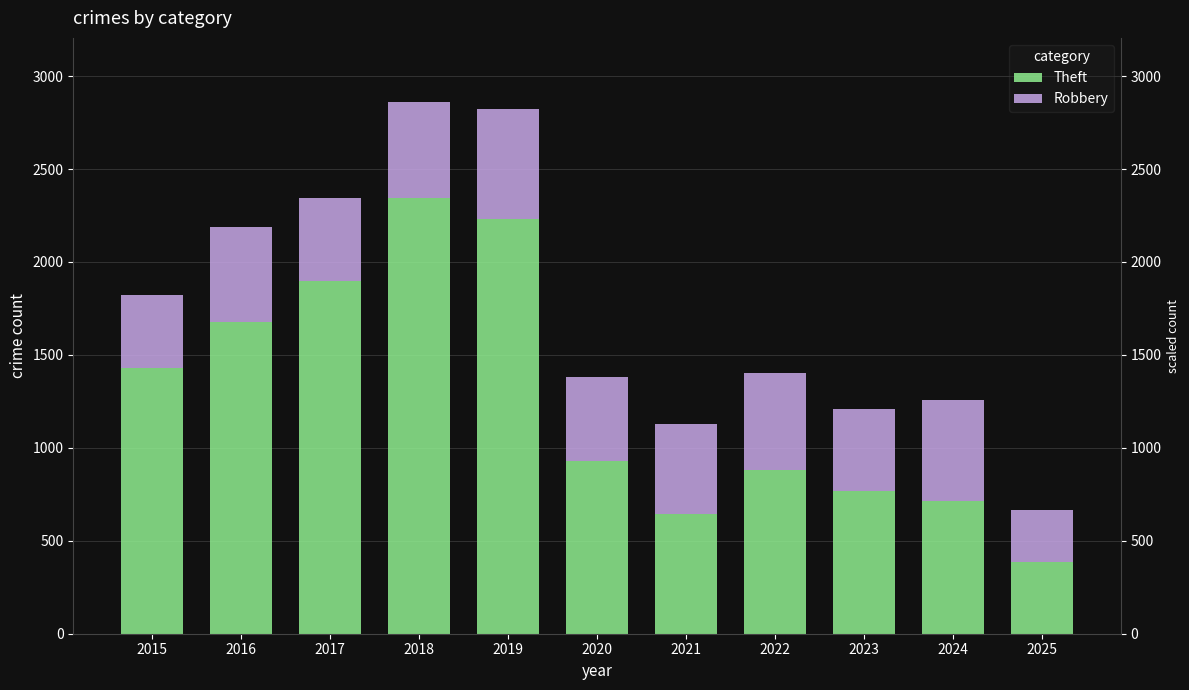

Rank the series by their maximum value, from highest to lowest.

Theft, Robbery